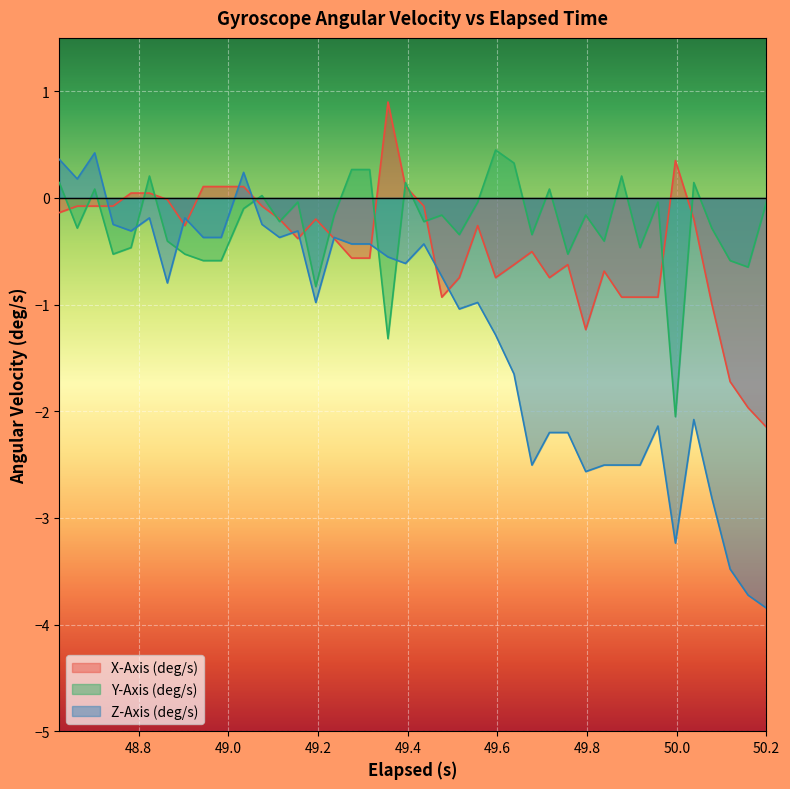

What is the difference between the maximum and minimum values in the X-Axis (deg/s) series?

3.0